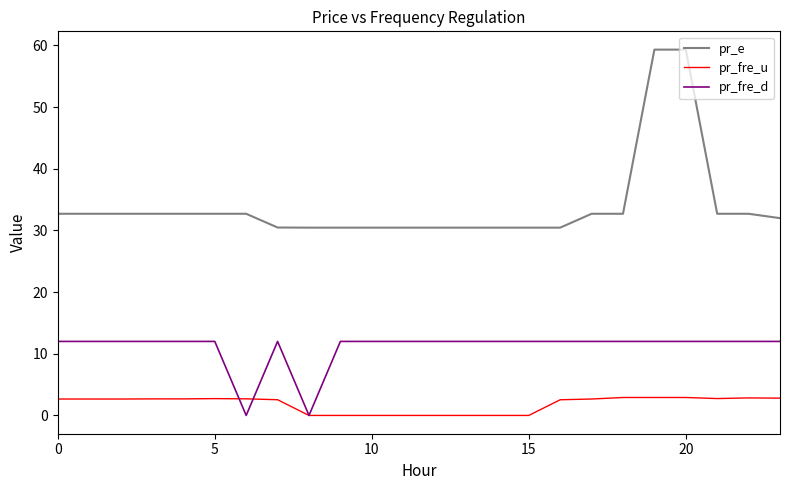

True or false: pr_e and pr_fre_d cross at least once.

False